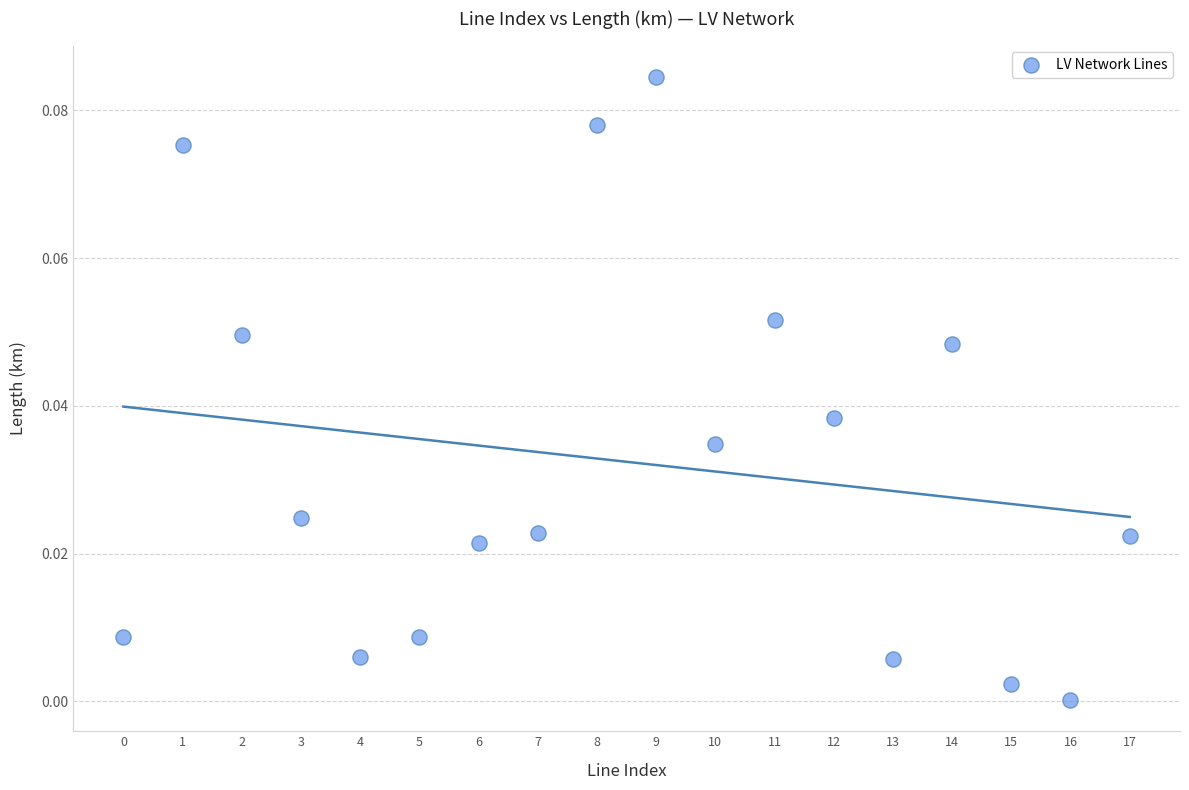

How many data points are displayed?

18